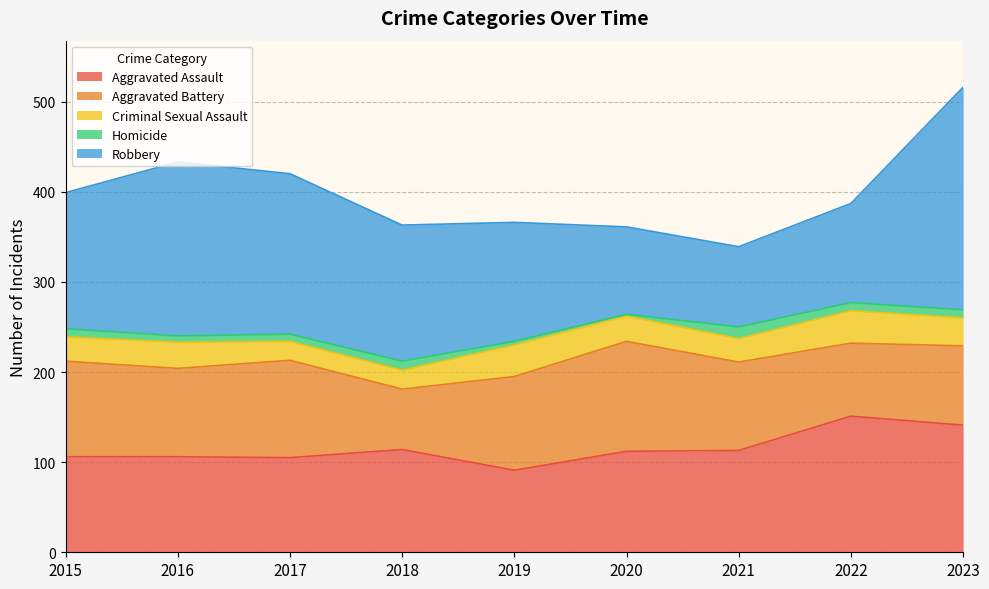

Count the number of categories in the chart.

9